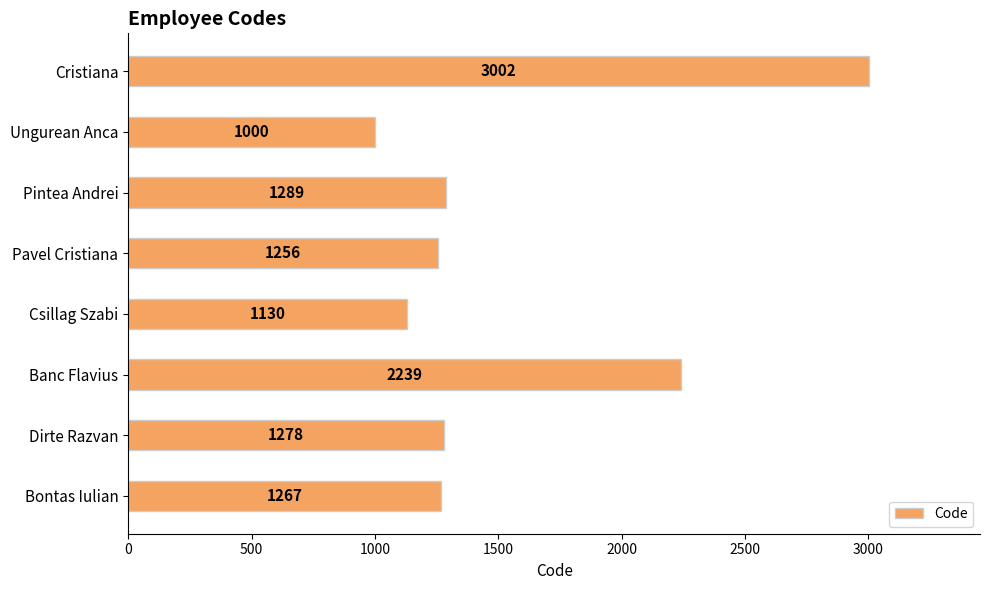

What is the smallest value displayed?

1000